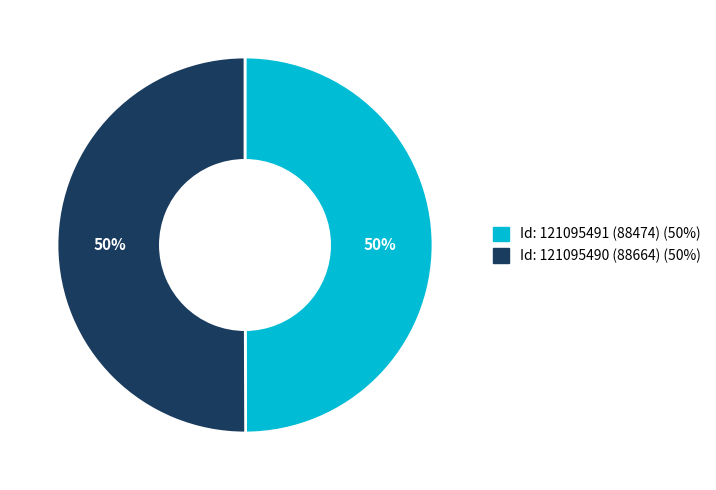

To the nearest percent, what is the average slice percentage?

50%